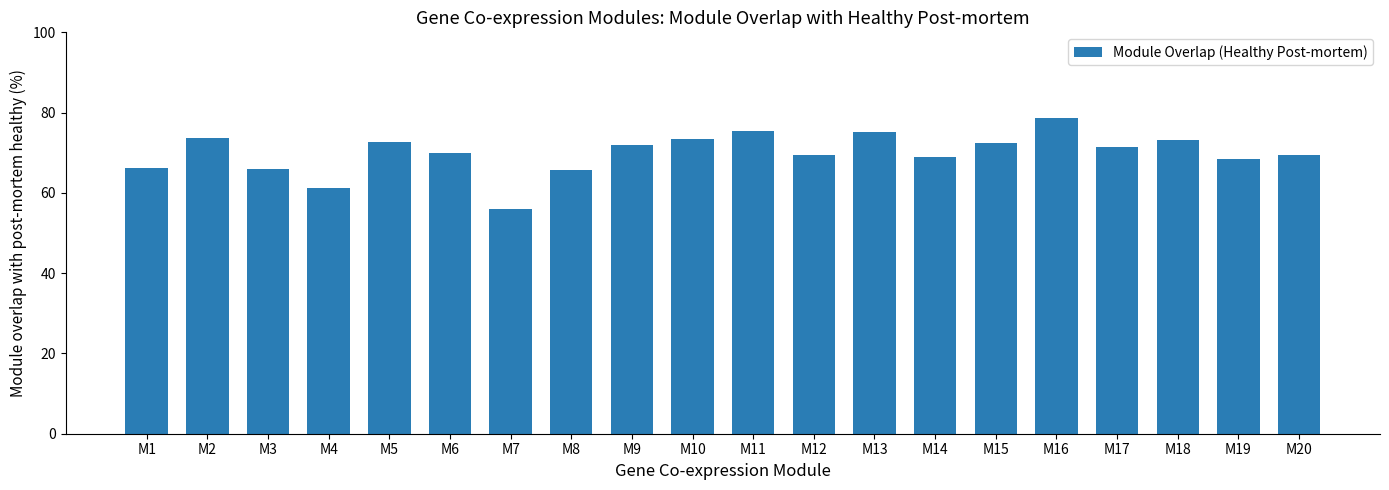

What is the change in value from M6 to M8?

-4.2